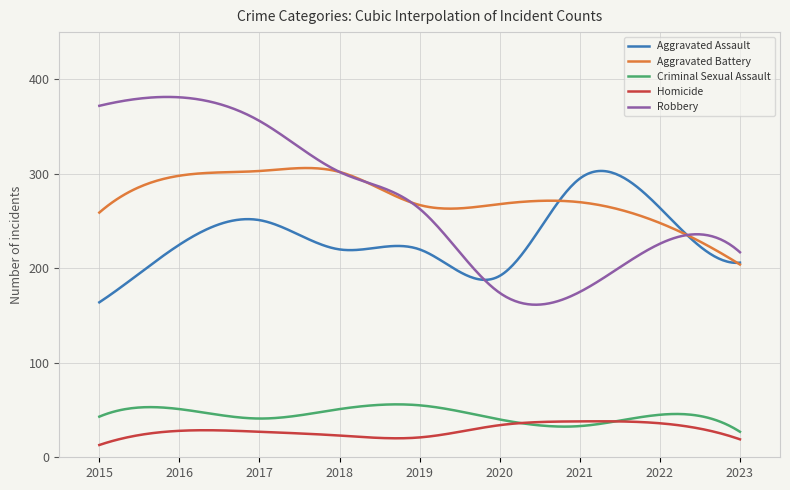

True or false: Homicide and Robbery cross at least once.

False